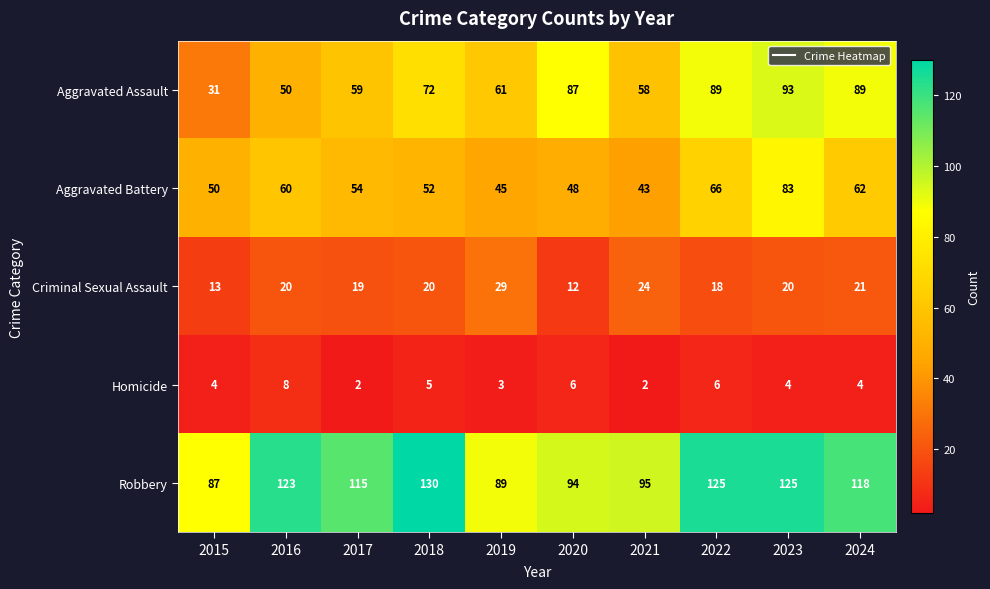

What is the sum of all Aggravated Assault values?

689